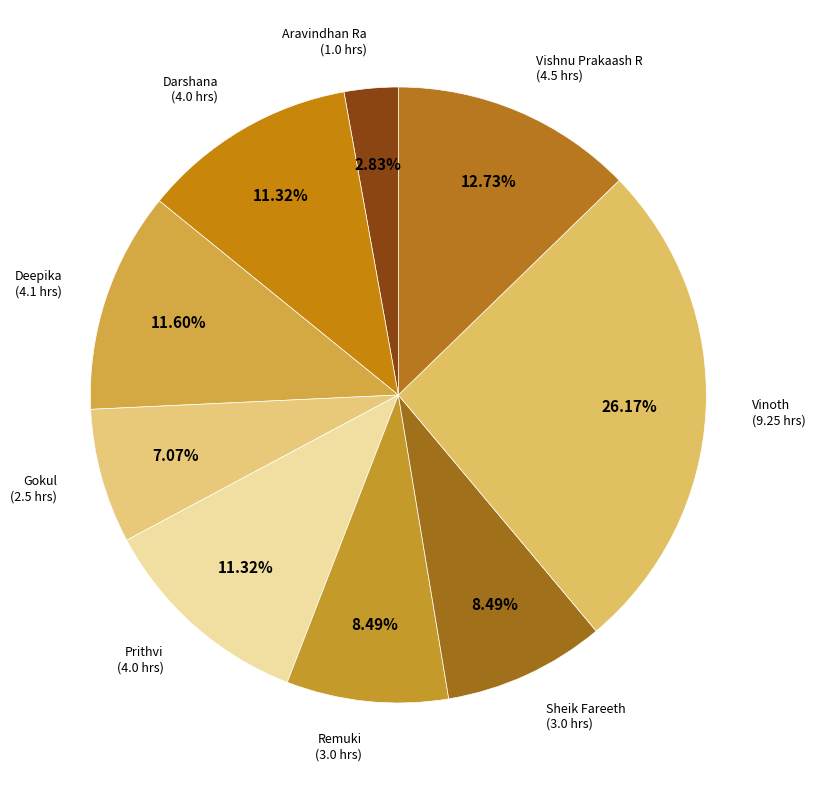

Which slice is the smallest?

Aravindhan Ra